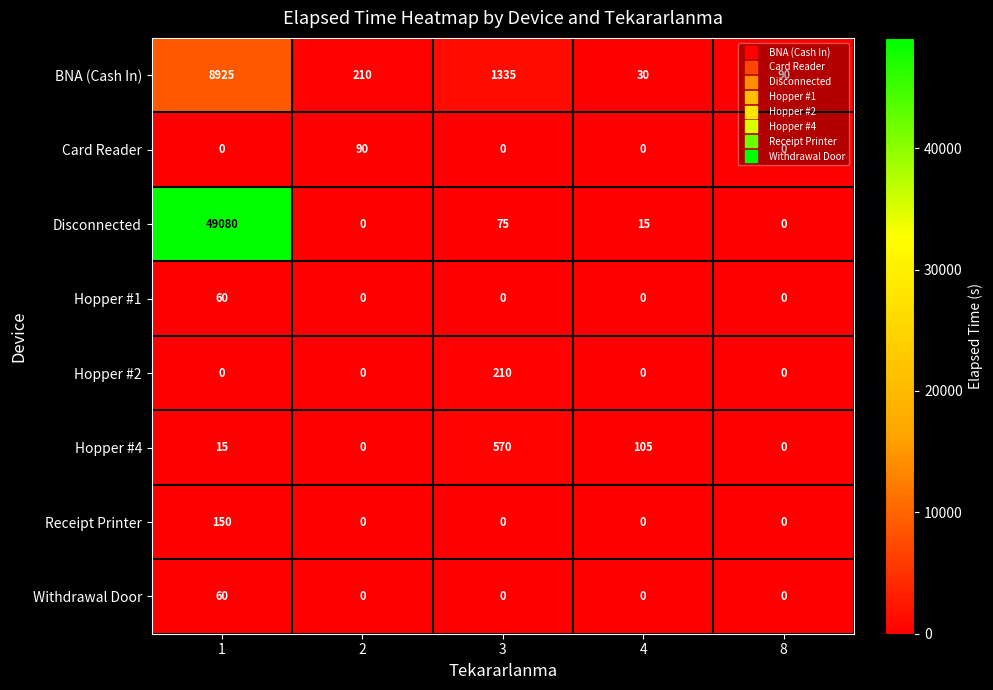

What is the total value across all series at 8?

90